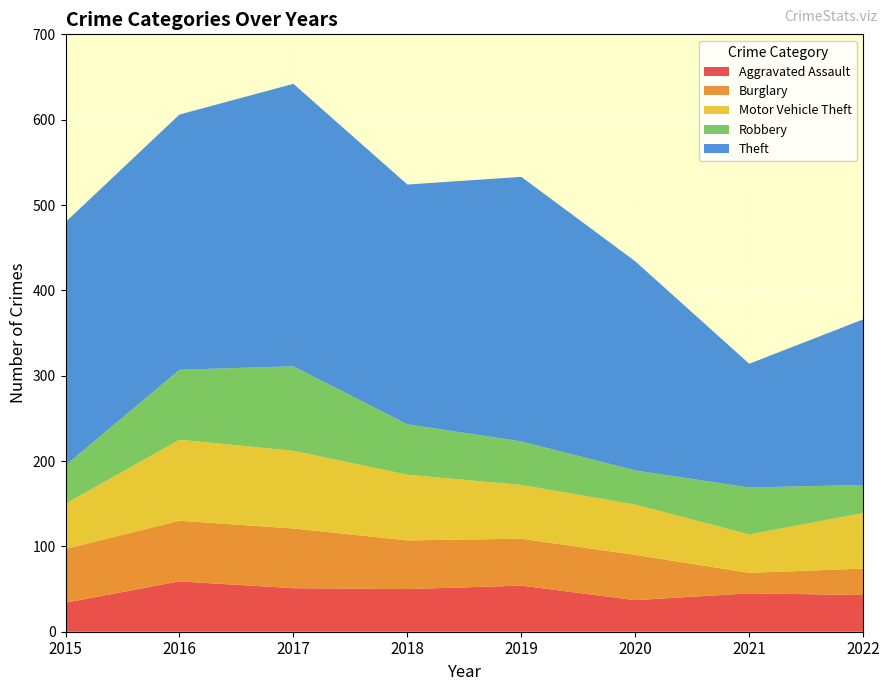

Reading right to left, transcribe all the data shown in this chart.

Aggravated Assault: 2022=43	2021=45	2020=37	2019=54	2018=50	2017=51	2016=59	2015=34
Burglary: 2022=31	2021=24	2020=53	2019=55	2018=57	2017=70	2016=71	2015=63
Motor Vehicle Theft: 2022=65	2021=45	2020=59	2019=63	2018=77	2017=91	2016=95	2015=53
Robbery: 2022=33	2021=55	2020=40	2019=51	2018=59	2017=99	2016=82	2015=45
Theft: 2022=194	2021=145	2020=245	2019=310	2018=281	2017=331	2016=299	2015=285